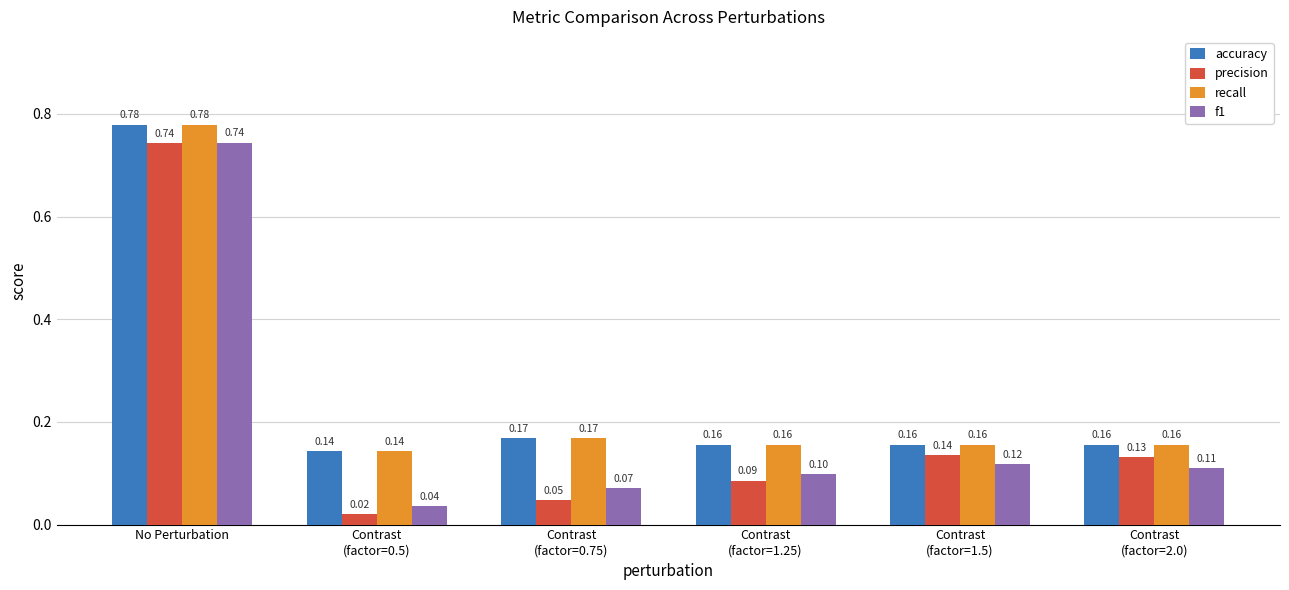

How many bars are there in total?

24